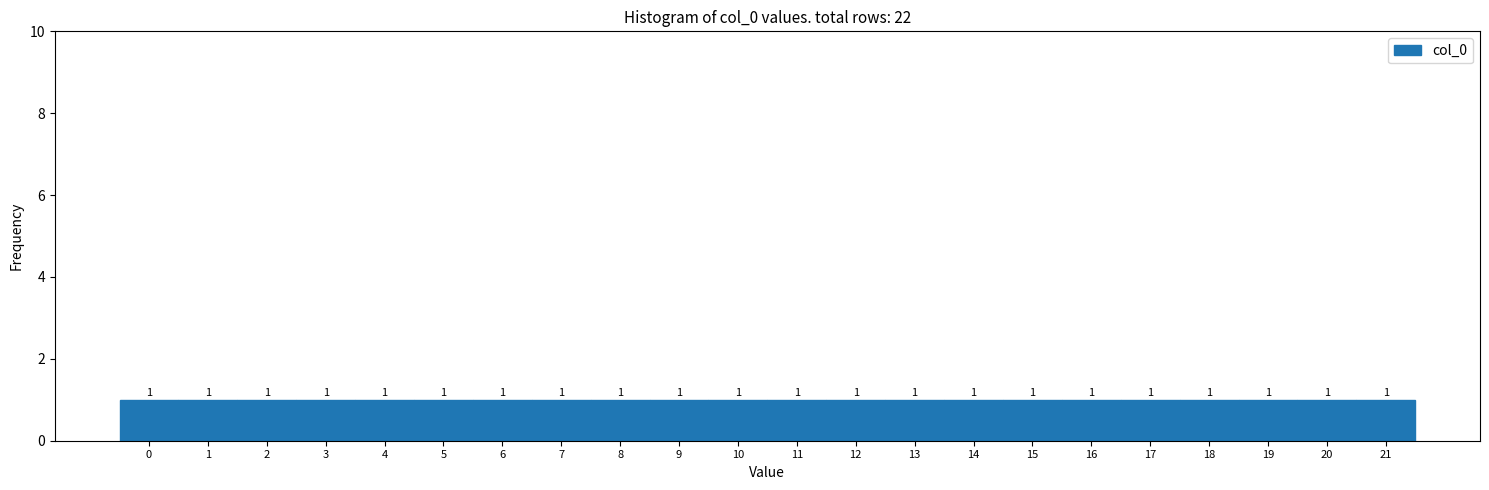

Reading left to right, transcribe this chart: for each bar, give the range it covers on the x-axis and its height.

-0.5 to 0.5: 1
0.5 to 1.5: 1
1.5 to 2.5: 1
2.5 to 3.5: 1
3.5 to 4.5: 1
4.5 to 5.5: 1
5.5 to 6.5: 1
6.5 to 7.5: 1
7.5 to 8.5: 1
8.5 to 9.5: 1
9.5 to 10.5: 1
10.5 to 11.5: 1
11.5 to 12.5: 1
12.5 to 13.5: 1
13.5 to 14.5: 1
14.5 to 15.5: 1
15.5 to 16.5: 1
16.5 to 17.5: 1
17.5 to 18.5: 1
18.5 to 19.5: 1
19.5 to 20.5: 1
20.5 to 21.5: 1